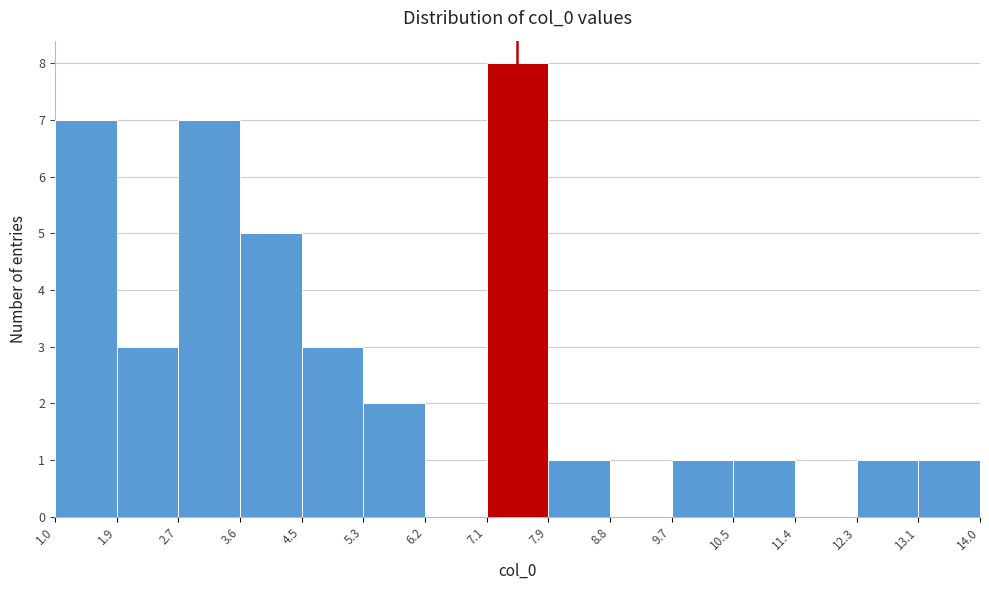

Reading left to right, list every bar in this chart as the range it spans on the x-axis followed by its height. The values are not printed on the chart, so give them approximately, as read against the axis.

1.0 to 1.9: 7
1.9 to 2.7: 3
2.7 to 3.6: 7
3.6 to 4.5: 5
4.5 to 5.3: 3
5.3 to 6.2: 2
6.2 to 7.1: 0
7.1 to 7.9: 8
7.9 to 8.8: 1
8.8 to 9.7: 0
9.7 to 10.5: 1
10.5 to 11.4: 1
11.4 to 12.3: 0
12.3 to 13.1: 1
13.1 to 14.0: 1